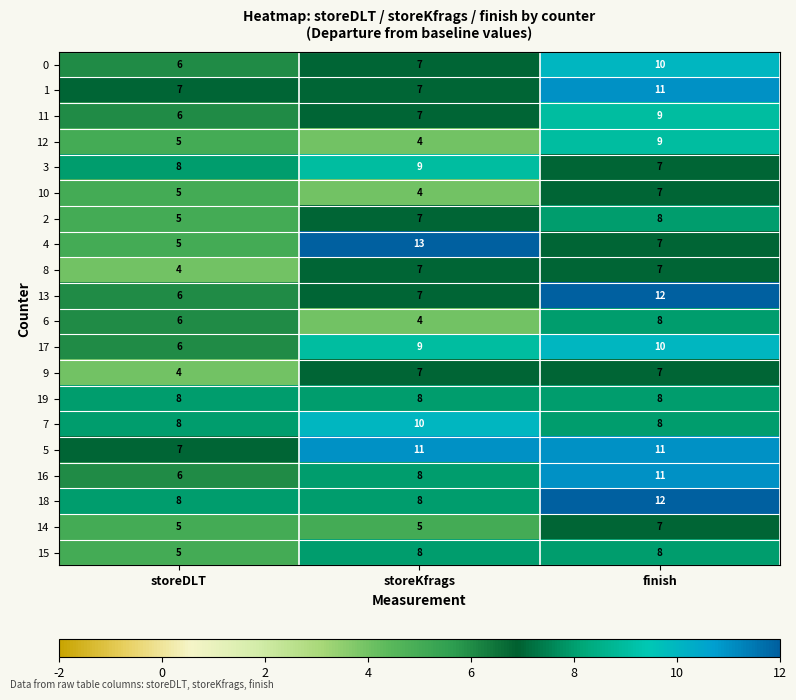

What is the approximate value of 1 at finish?

11